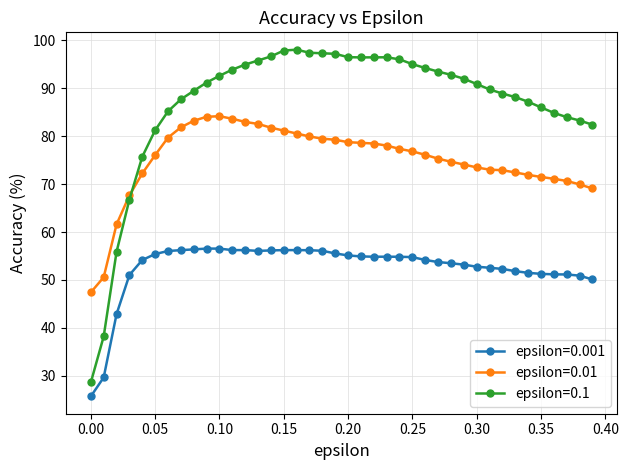

What is the maximum value for epsilon=0.01?

84.2